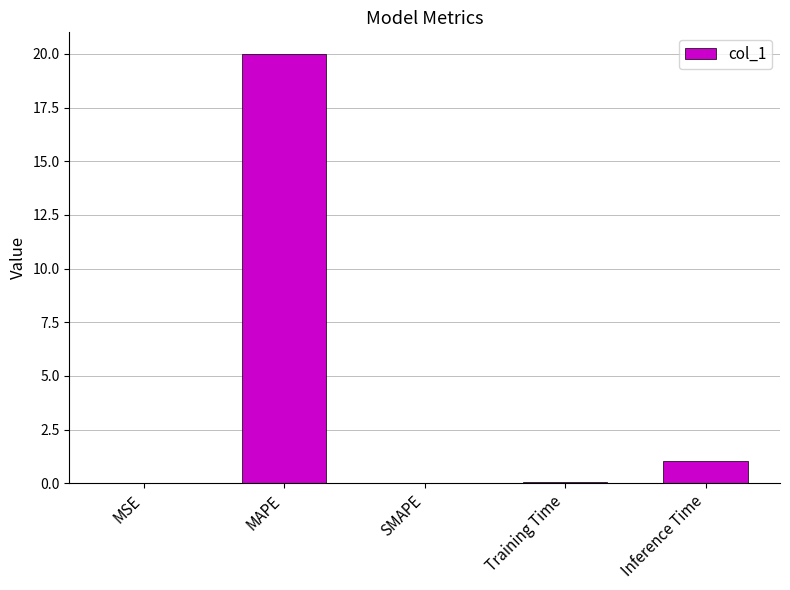

Count the number of data series in this chart.

1